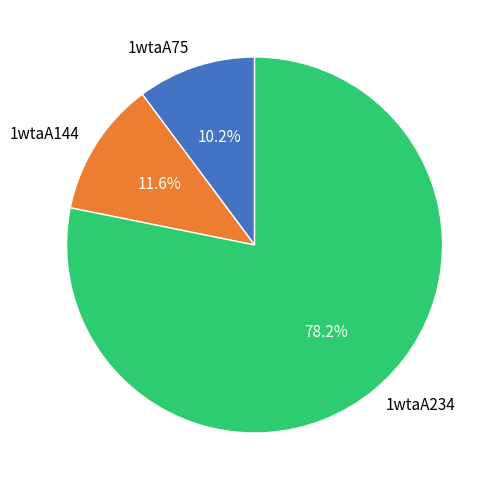

What percentage is the 1wtaA144 slice, to the nearest percent?

12%